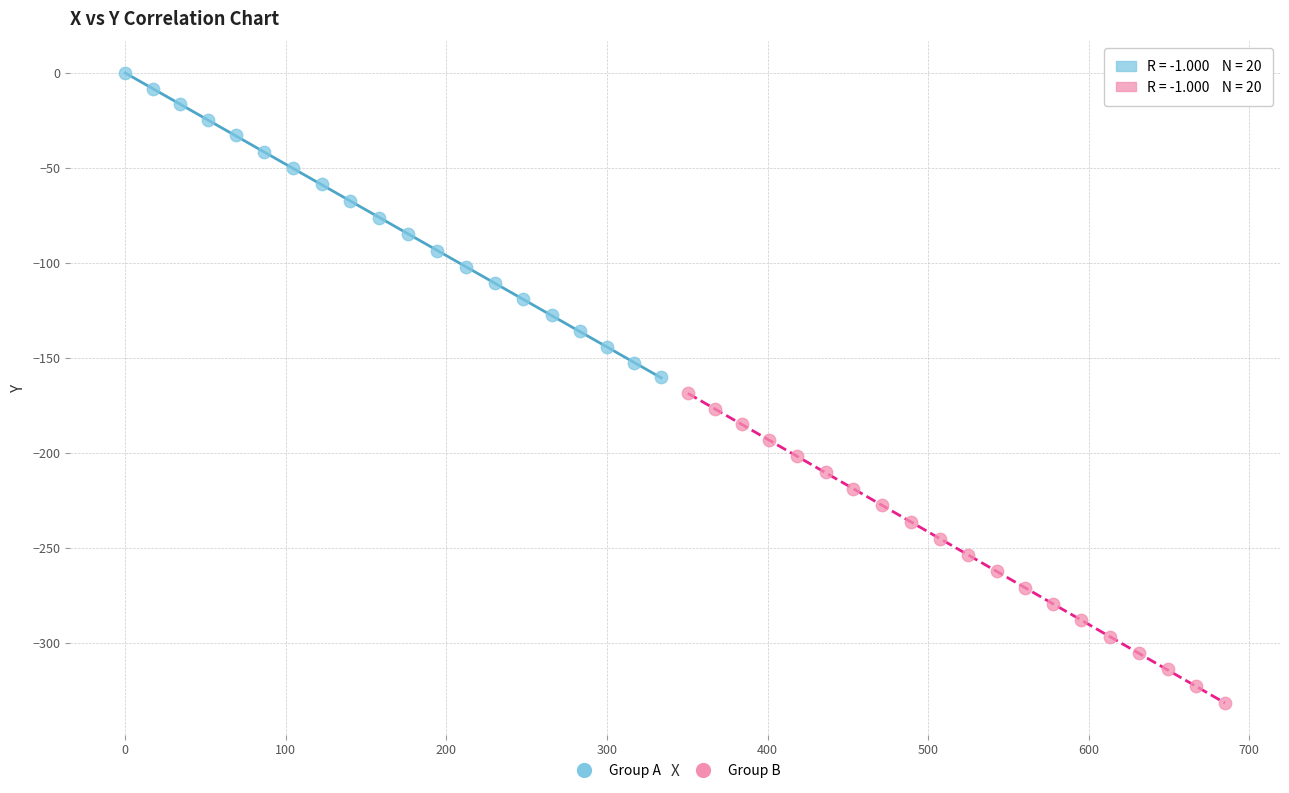

Which series has the largest Y range (max minus min)?

Group B